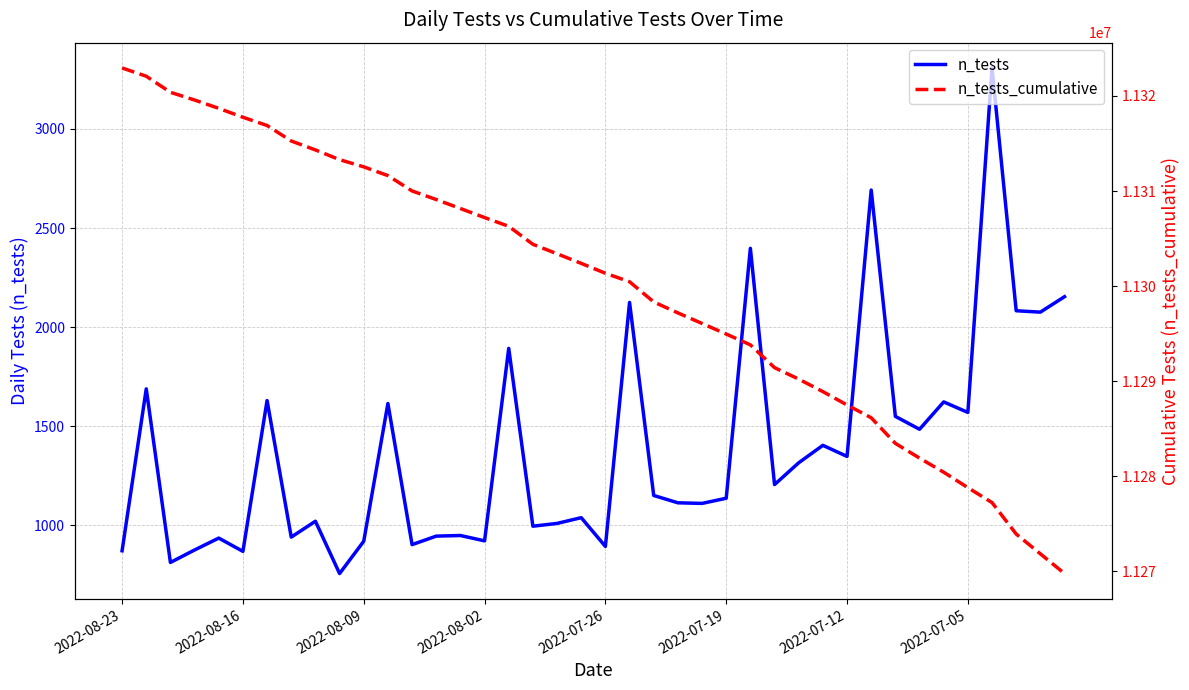

True or false: n_tests has more than 0 points higher than both neighbors.

True